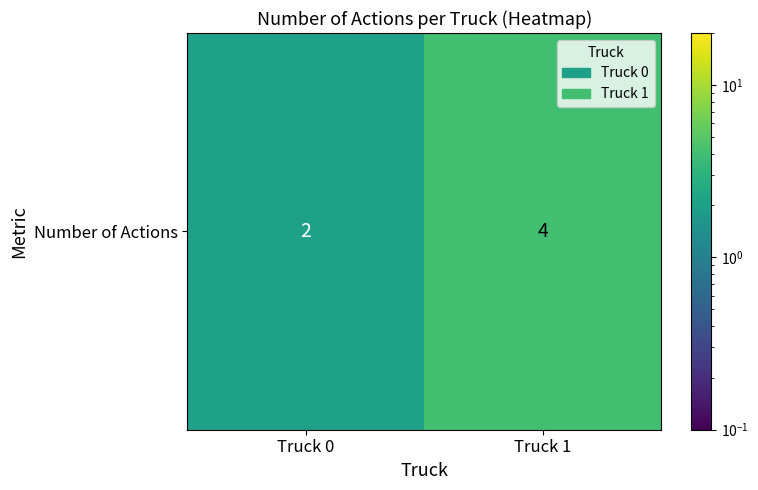

How many values are below 4?

1